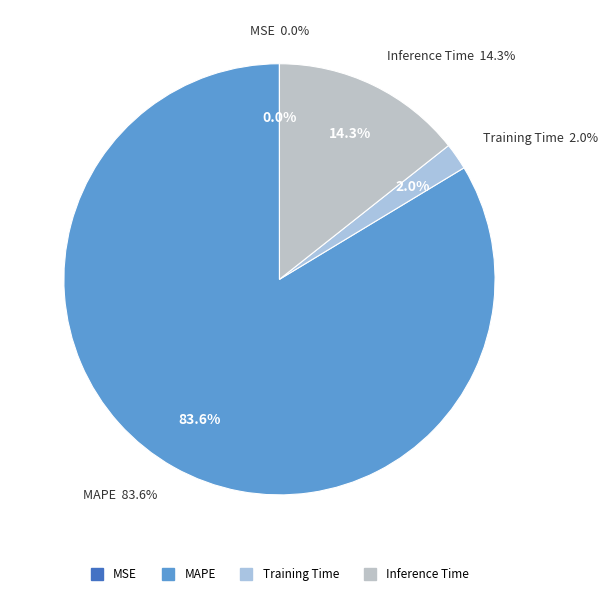

The Inference Time slice represents 1% of the pie. True or false?

False